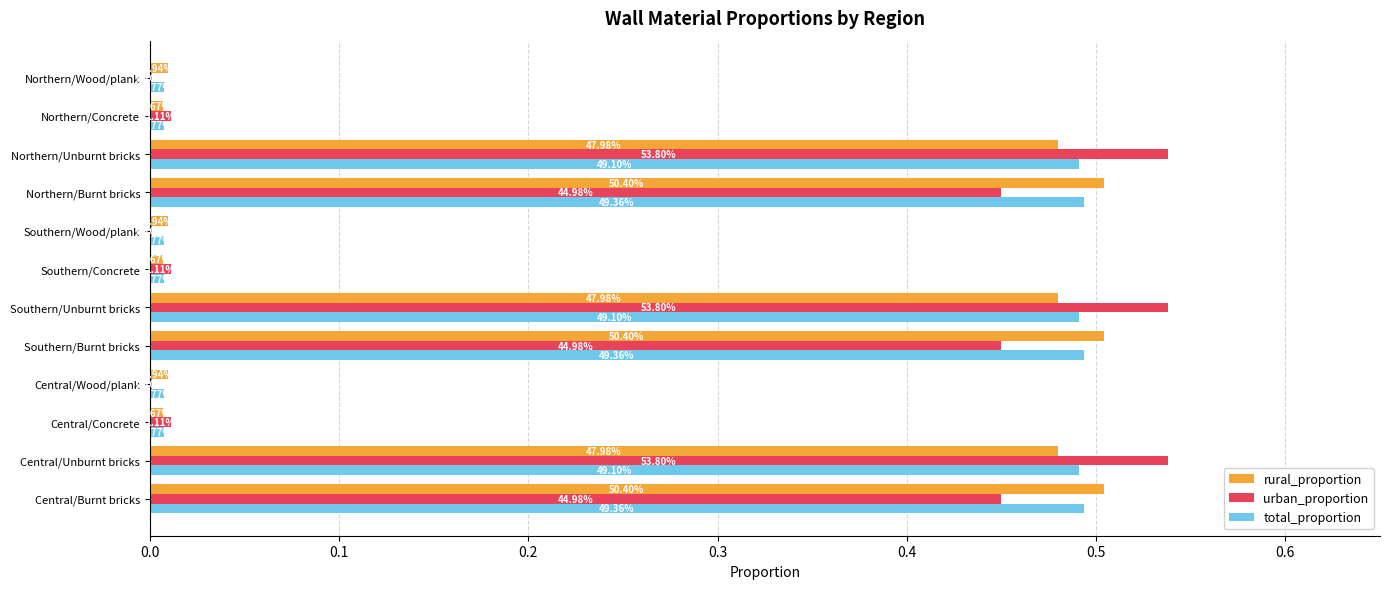

What are all the series names shown in the legend?

rural_proportion, urban_proportion, total_proportion